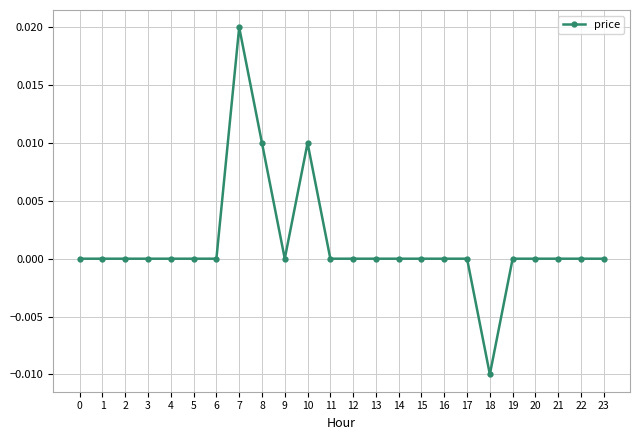

True or false: there are more than 0 points higher than both neighbors.

True